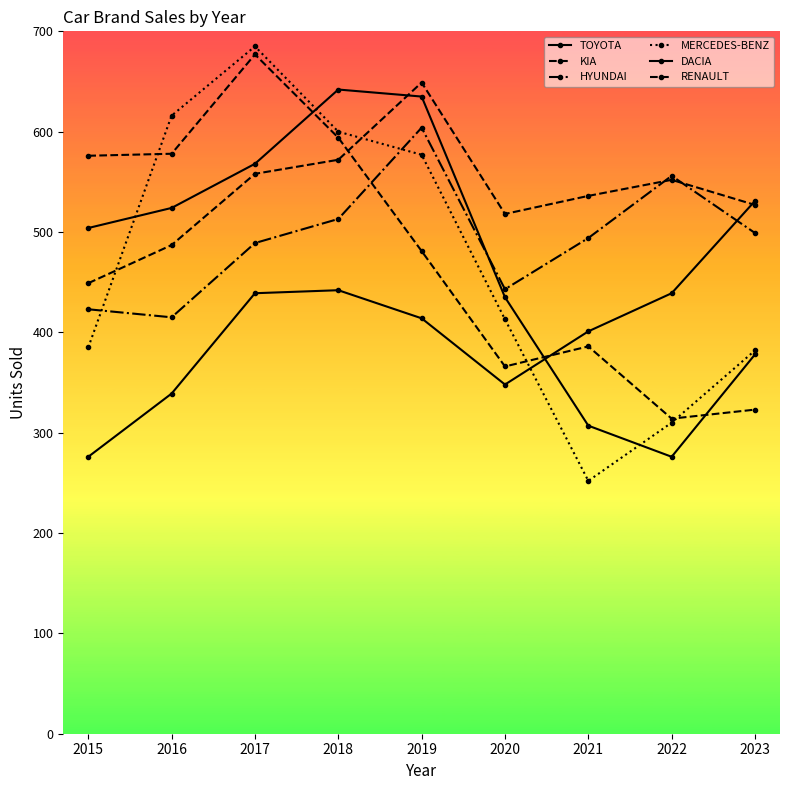

What is the value of the TOYOTA point at the 4th from the left?

442